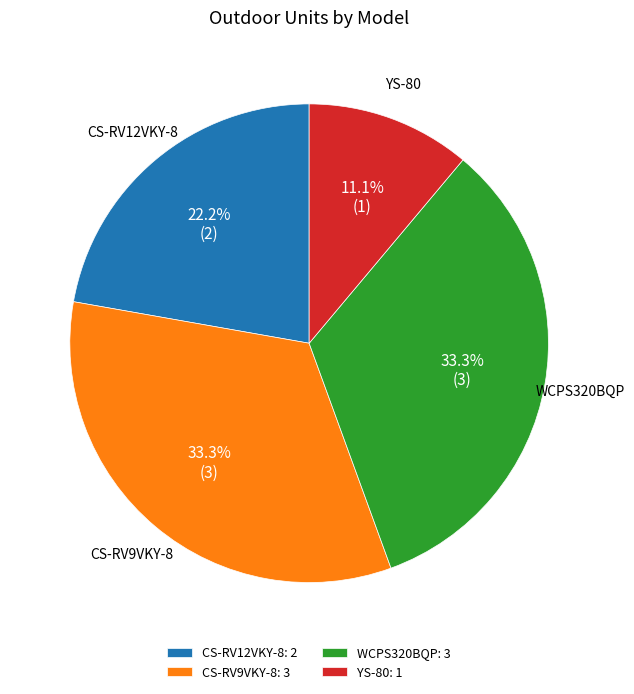

Which slice is the smallest?

YS-80